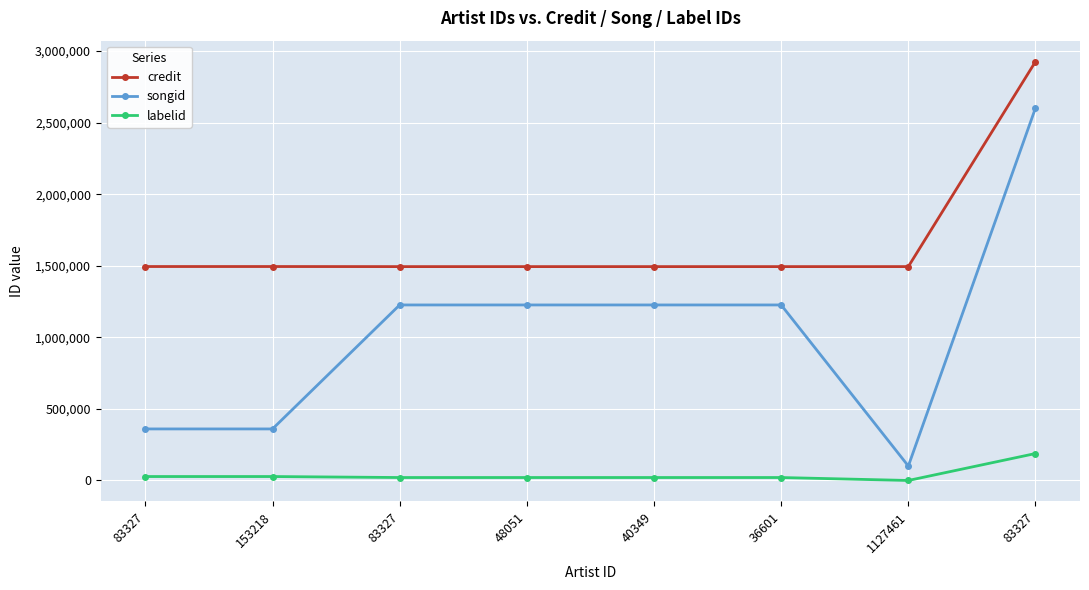

List the series in order of their peak value, highest first.

credit, songid, labelid